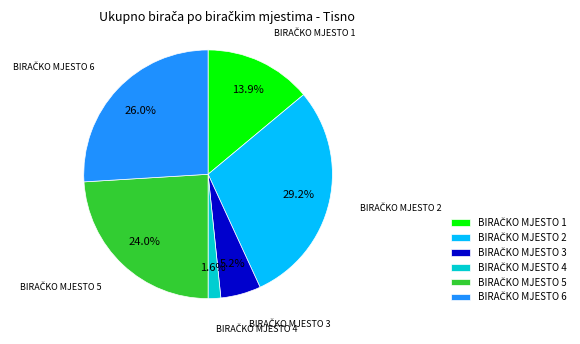

Does any single category account for the majority?

No